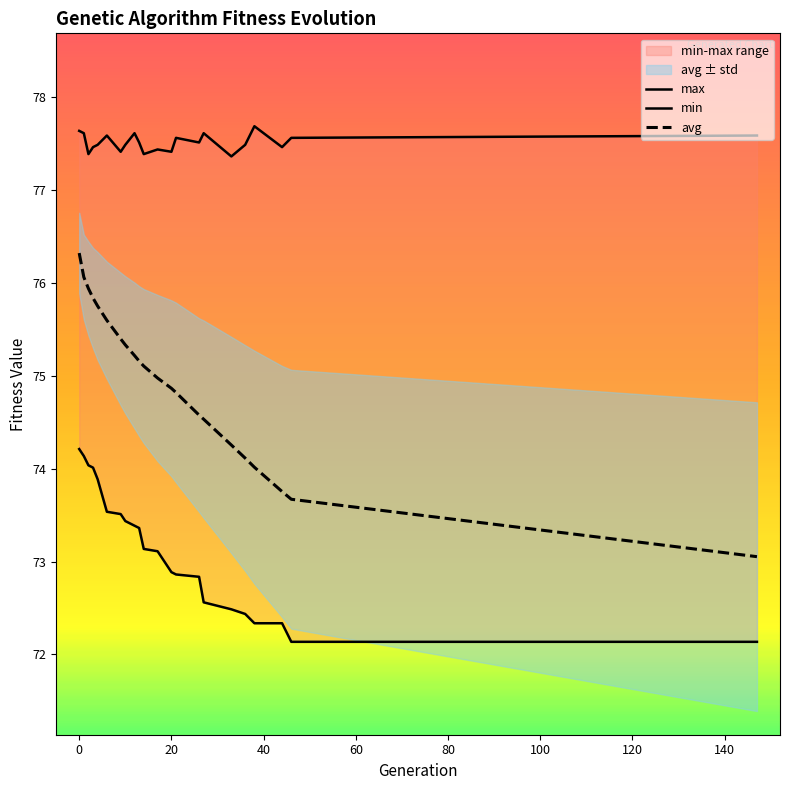

What is the highest value of the avg series?

76.3